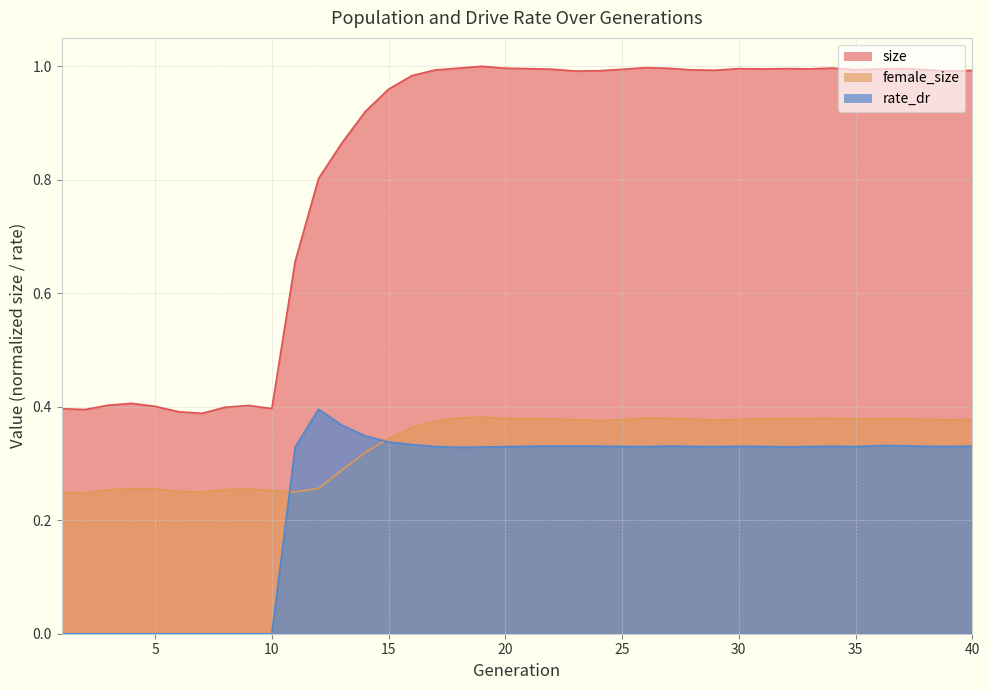

The rate_dr series shows 0.0 at 10. True or false?

True